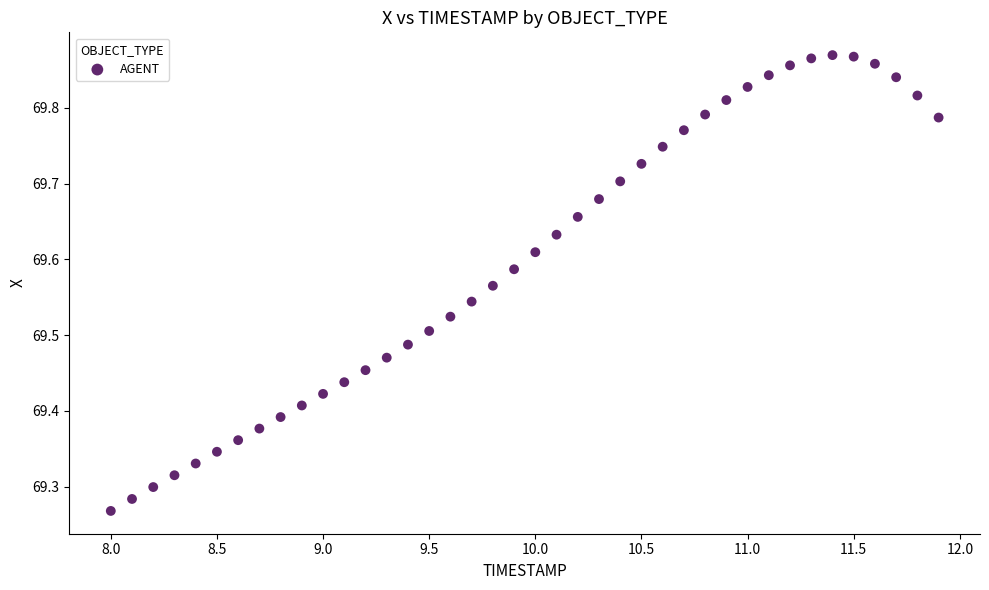

What is the range of Y values (max minus min)?

0.6